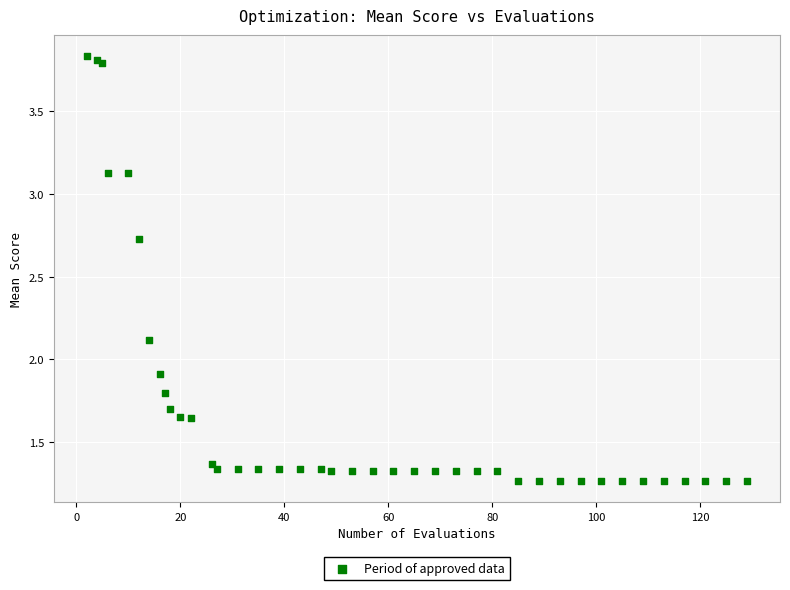

What Y value in the scatter plot is closest to 2?

1.9